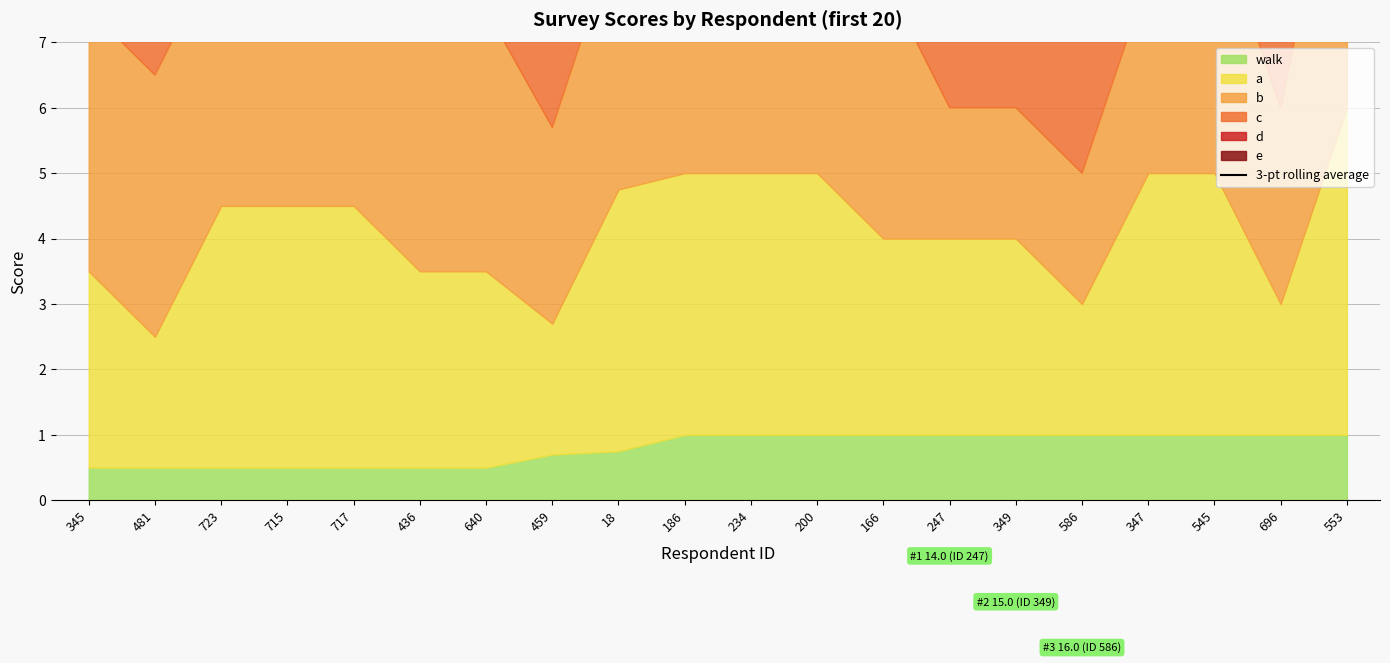

How many values are below 19?

8